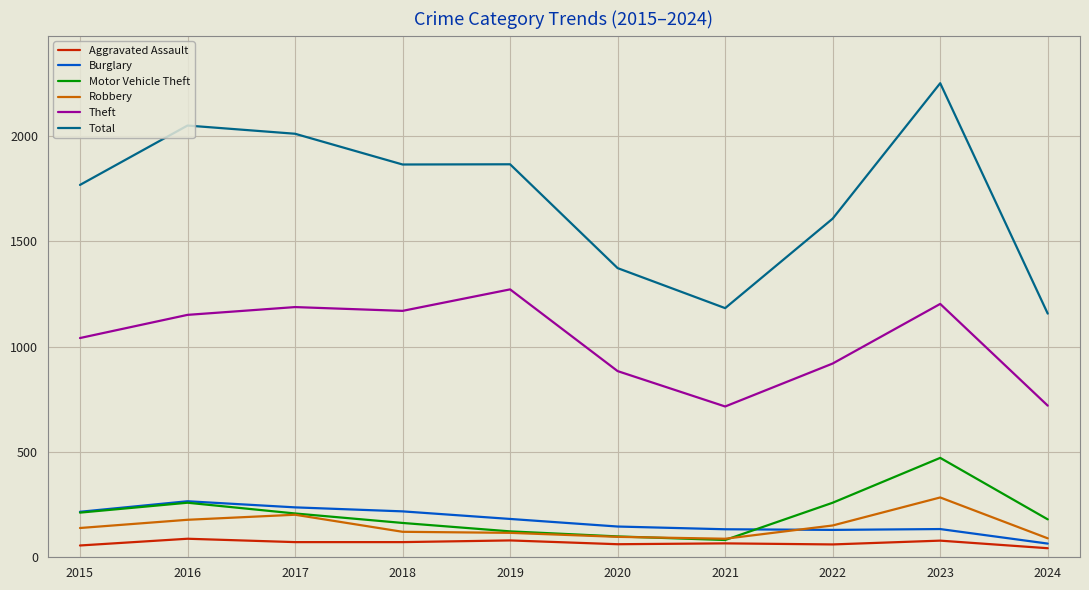

True or false: Aggravated Assault and Total cross at least once.

False